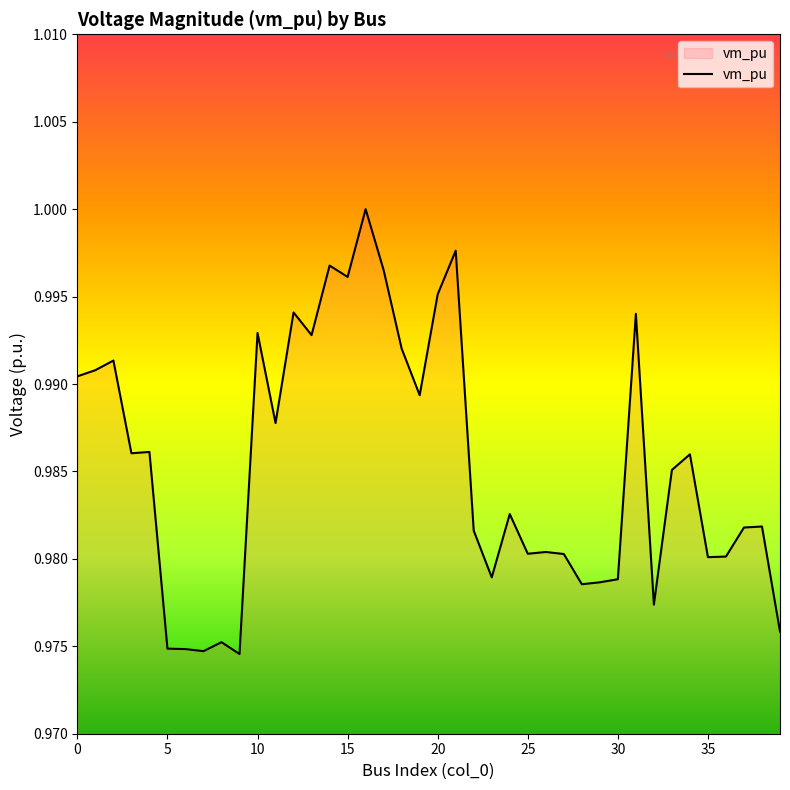

Rank the categories by value from highest to lowest.

16, 21, 14, 17, 15, 20, 12, 31, 10, 13, 18, 2, 1, 0, 19, 11, 4, 3, 34, 33, 24, 38, 37, 22, 26, 25, 27, 36, 35, 23, 30, 29, 28, 32, 39, 8, 5, 6, 7, 9